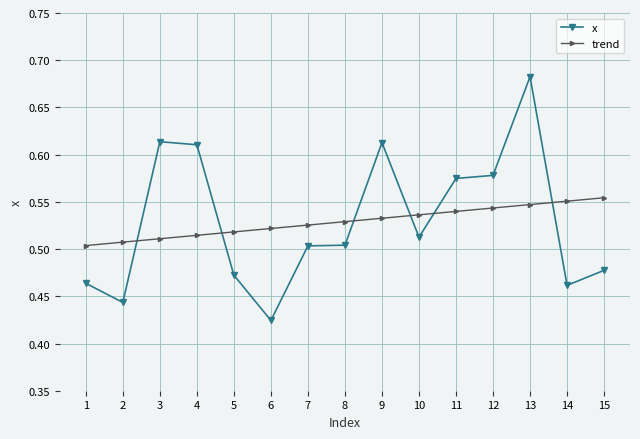

True or false: x has more than 2 points higher than both neighbors.

True